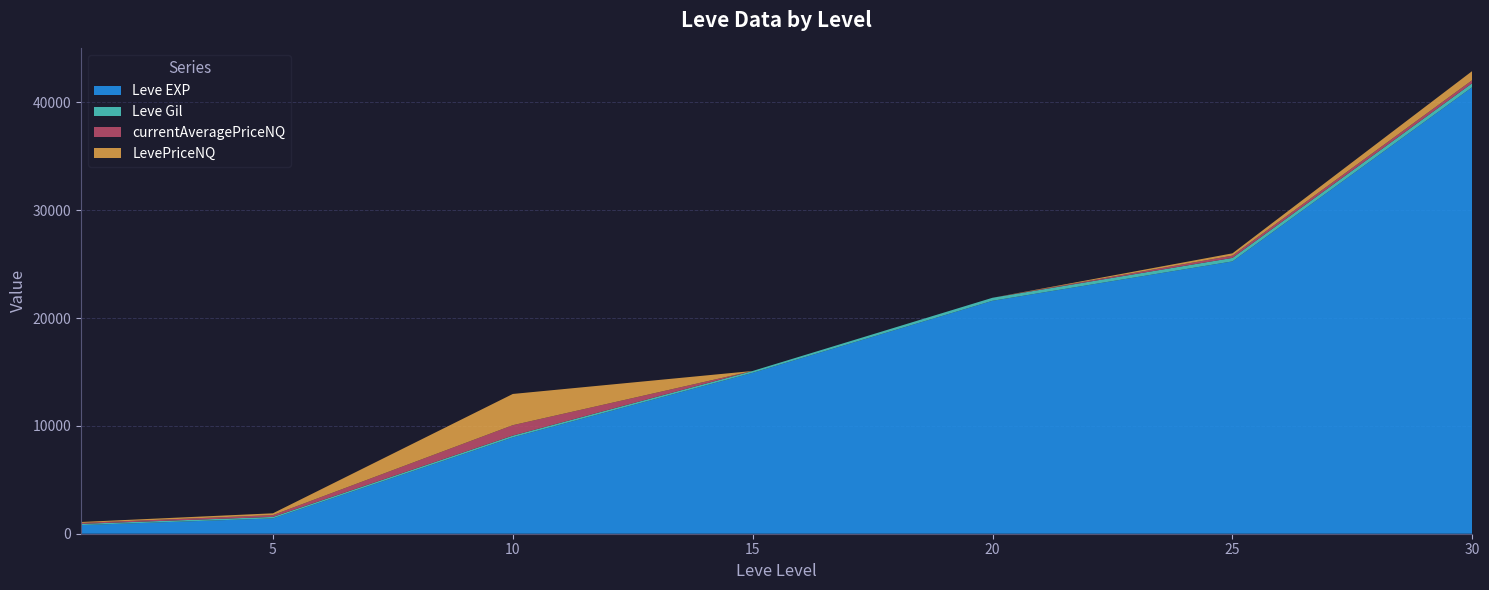

Reading left to right, extract all data points from this chart.

Leve EXP: 1=800.0	5=1420.0	10=8930.0	15=14920.0	20=21600.0	25=25250.0	30=41410.0
Leve Gil: 1=113.0	5=140.0	10=169.0	15=172.0	20=281.0	25=326.0	30=372.0
currentAveragePriceNQ: 1=87.0	5=166.7	10=965.2	15=0.0	20=0.0	25=210.9	30=281.8
LevePriceNQ: 1=87.0	5=166.7	10=2895.5	15=0.0	20=0.0	25=210.9	30=845.2